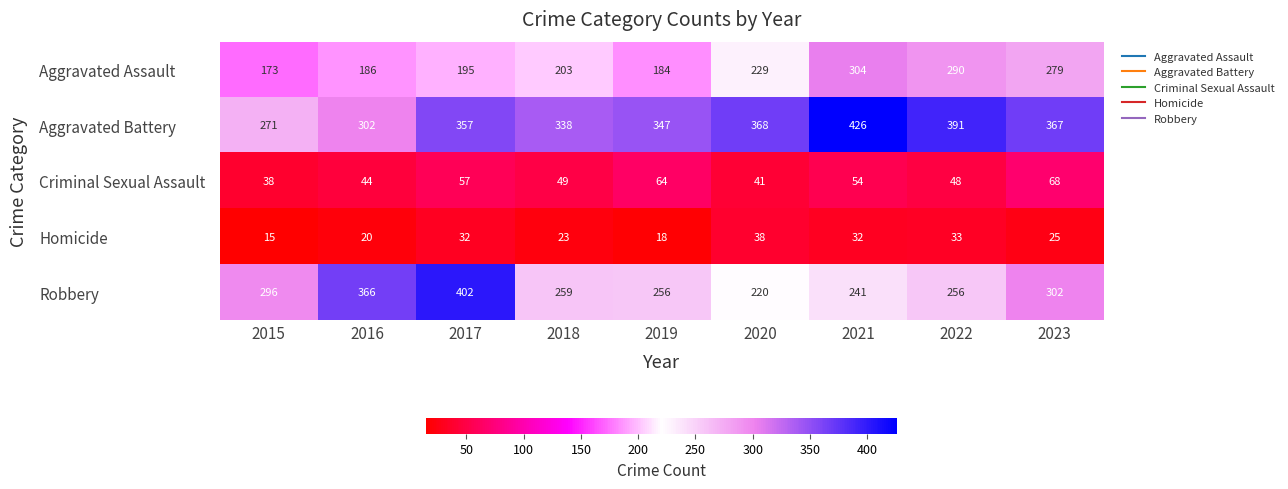

At which label is Criminal Sexual Assault closest to 53?

2021